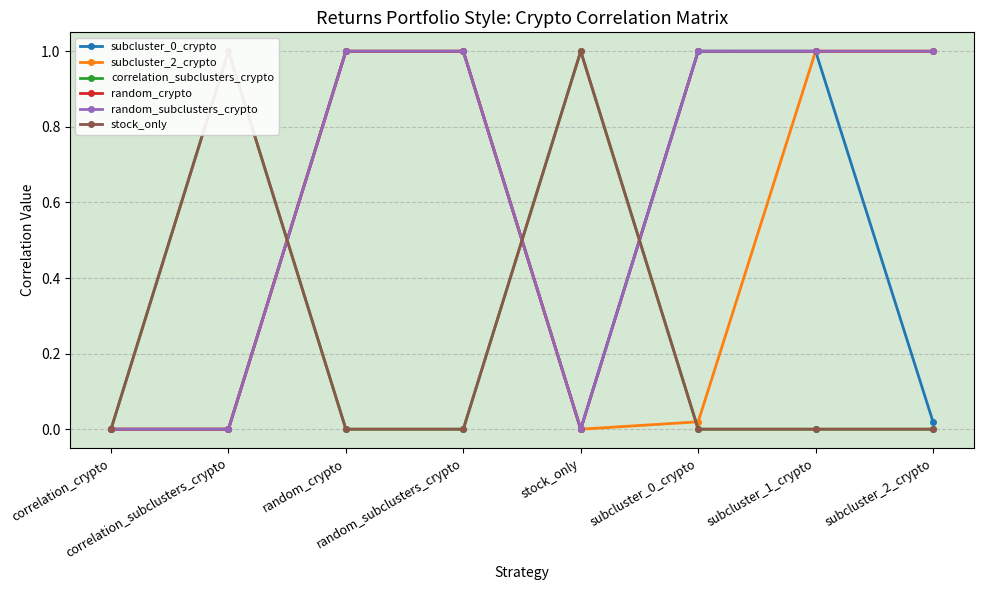

List the labels in order of subcluster_0_crypto value, smallest first.

correlation_crypto, correlation_subclusters_crypto, stock_only, subcluster_2_crypto, random_crypto, random_subclusters_crypto, subcluster_0_crypto, subcluster_1_crypto